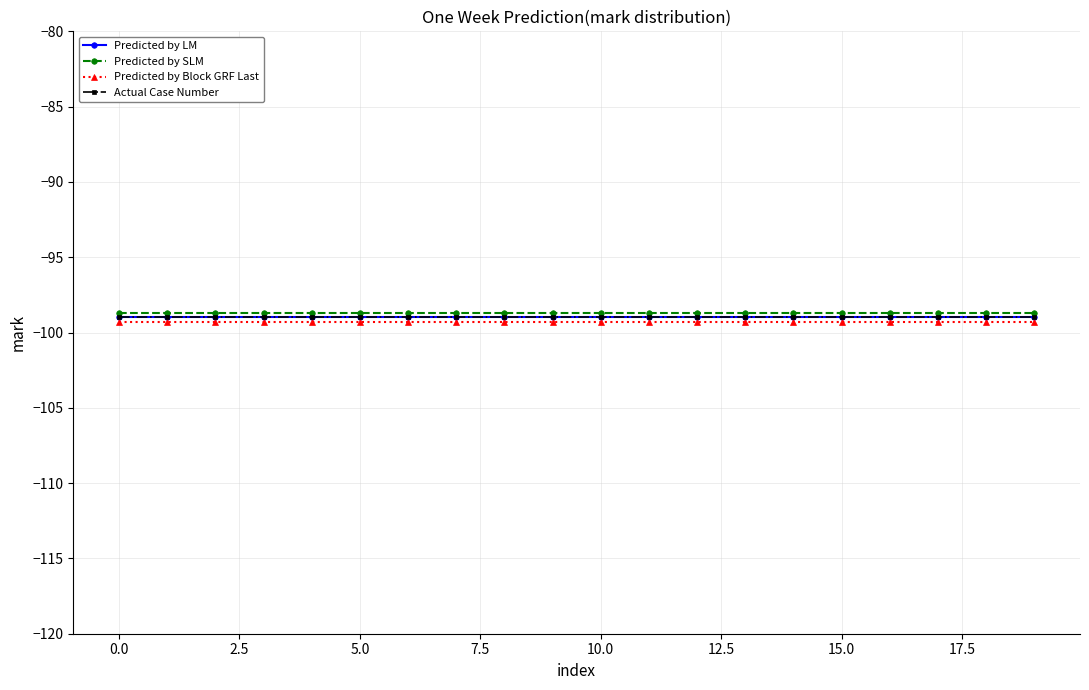

Is this an area chart (filled region under the line)?

No